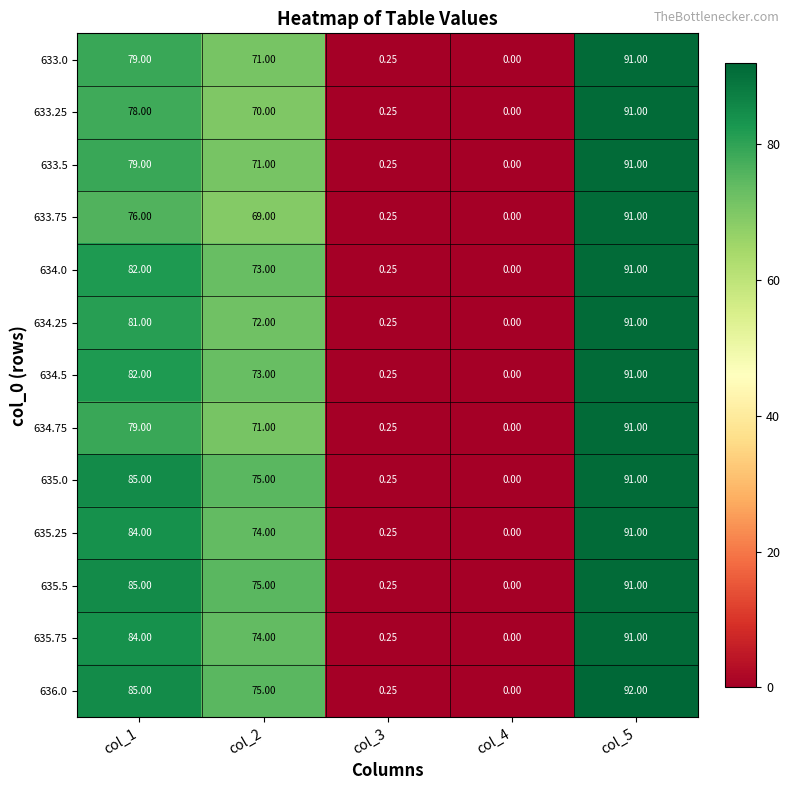

Is the value of 634.25 at col_1 greater than the value of 636.0 at col_1?

No